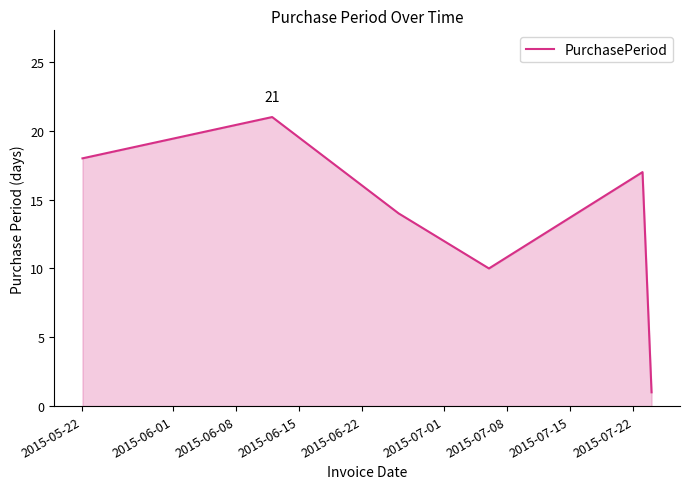

What is the maximum value shown in the chart?

21